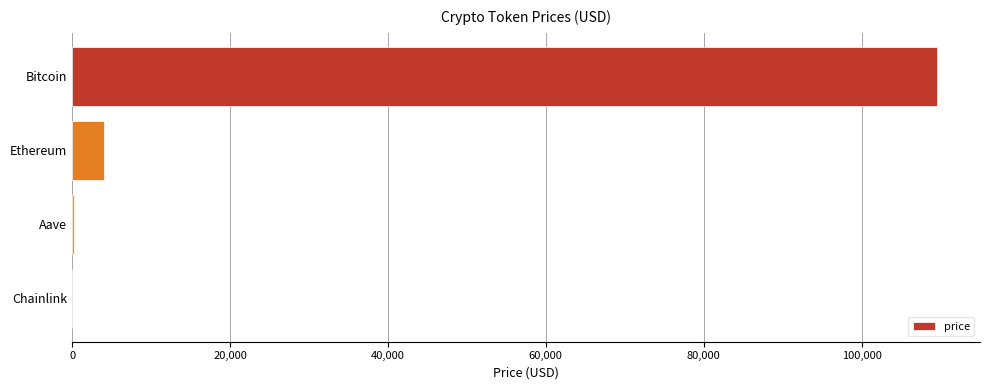

What is the change in value from Bitcoin to Ethereum?

-105517.0